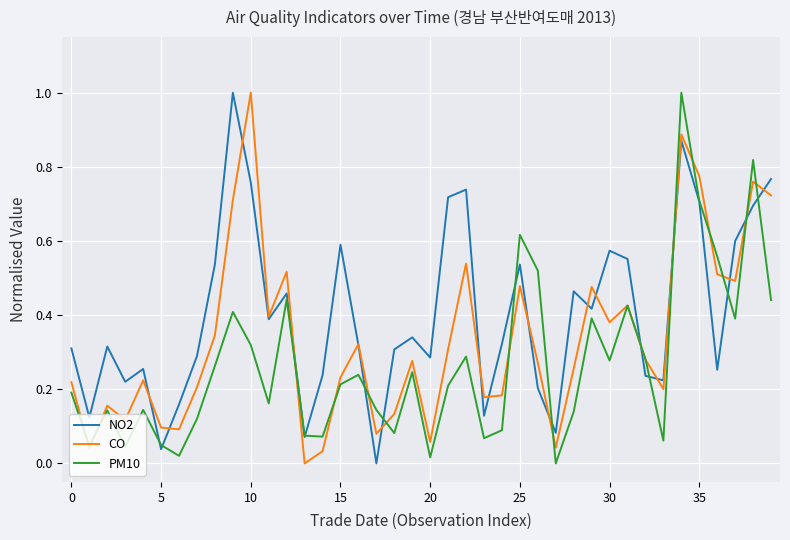

In CO, how many points are higher than both neighbors (excluding endpoints)?

12